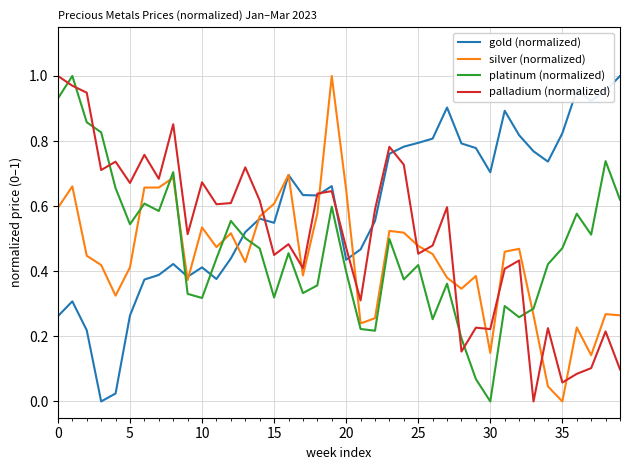

How many intersections are there between platinum (normalized) and gold (normalized)?

3